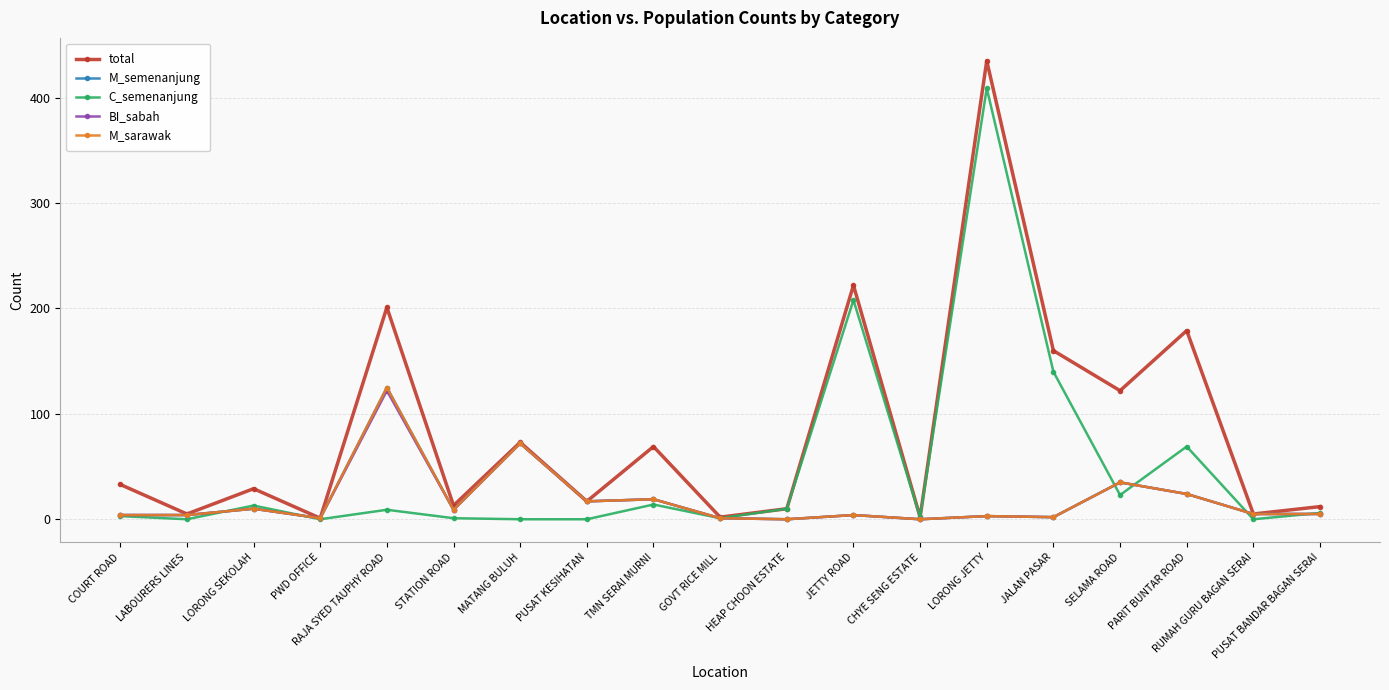

The BI_sabah series shows 10 at LORONG SEKOLAH. True or false?

True